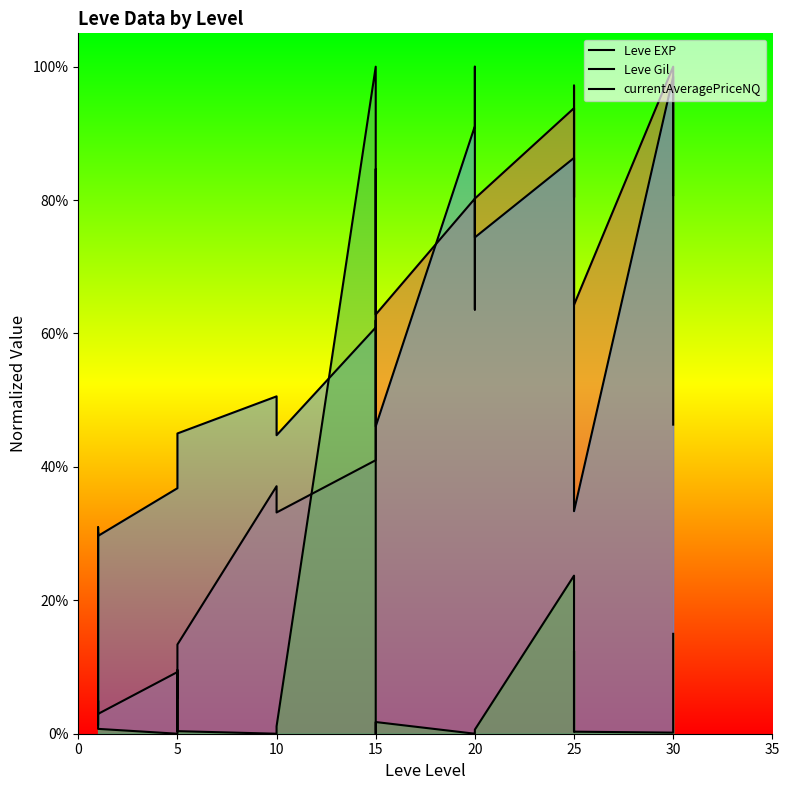

Between which two adjacent categories do currentAveragePriceNQ and Leve EXP first intersect?

0 and 5